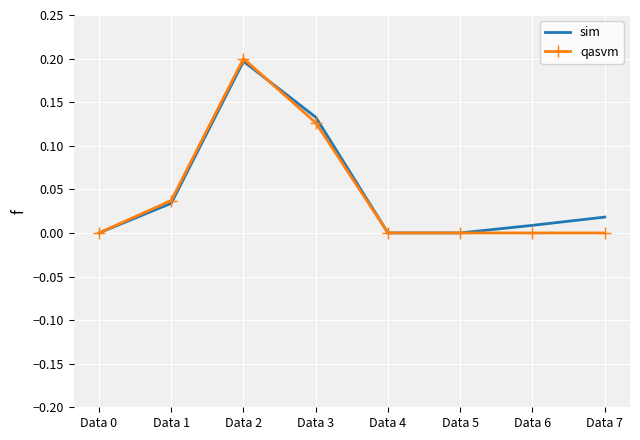

What is the greatest value displayed?

0.2